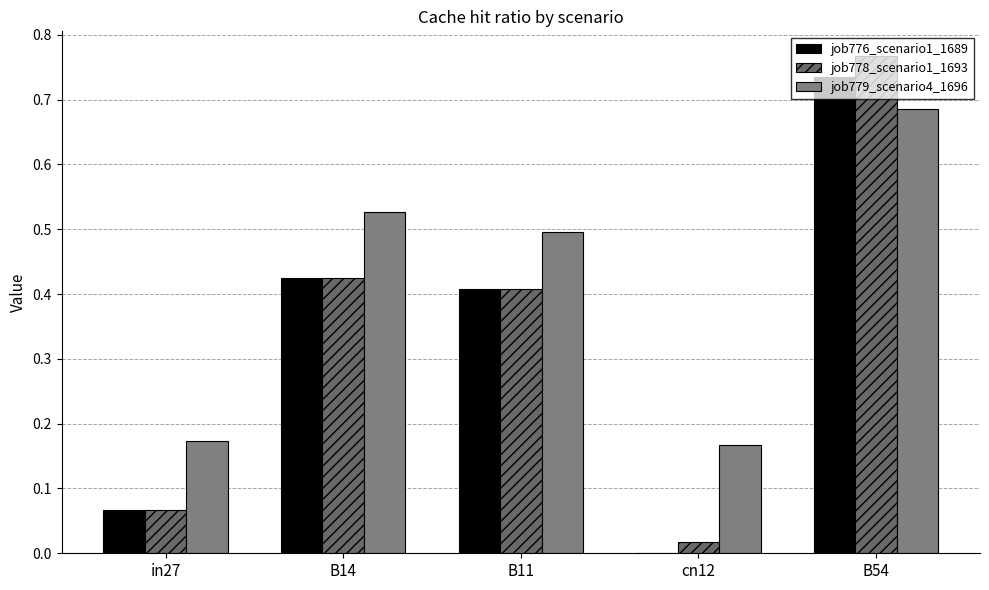

Rank the categories by job779_scenario4_1696 value from lowest to highest.

cn12, in27, B11, B14, B54